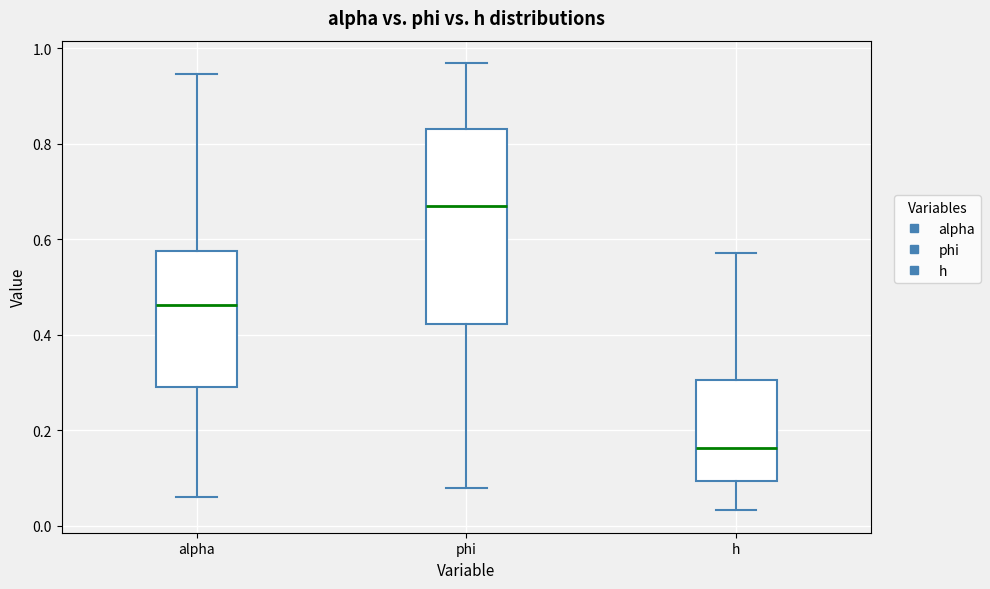

Reading left to right, read every box against the y-axis: the position of its median line, the range the box covers, and the ends of its whiskers. The values are not printed on the chart, so give them approximately, as read against the axis.

alpha: median 0.46, box 0.30 to 0.58, whiskers 0.06 to 0.94
phi: median 0.66, box 0.42 to 0.84, whiskers 0.08 to 0.96
h: median 0.16, box 0.10 to 0.30, whiskers 0.04 to 0.58